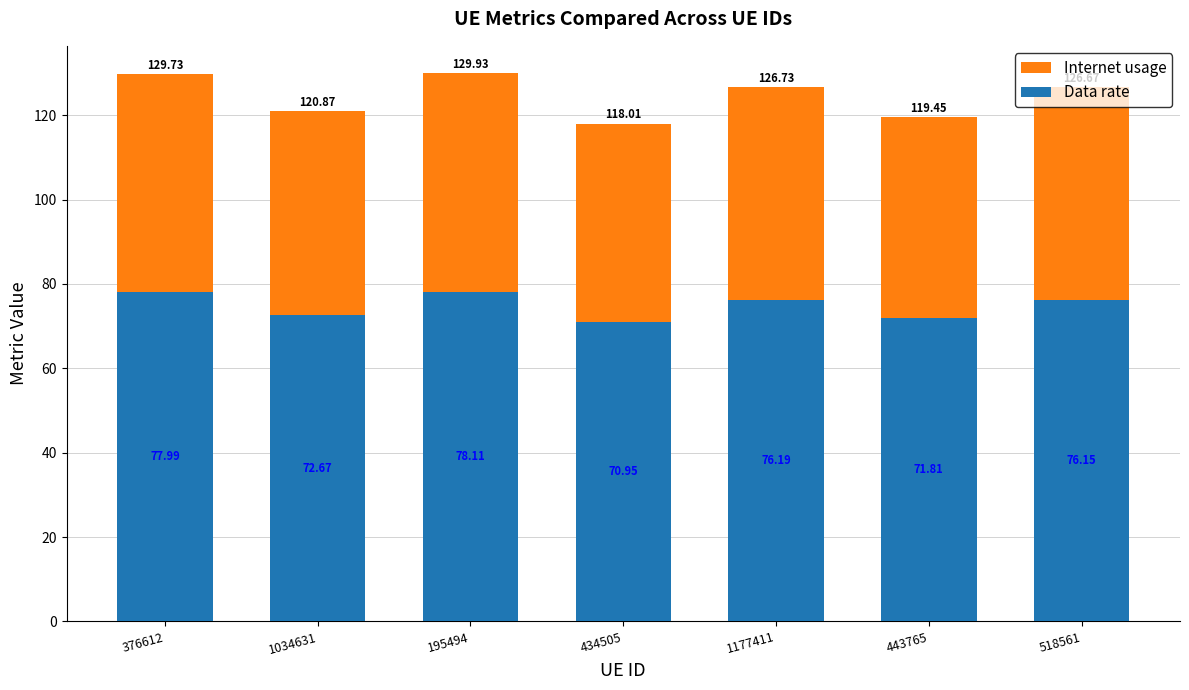

What position from the right is 518561?

1